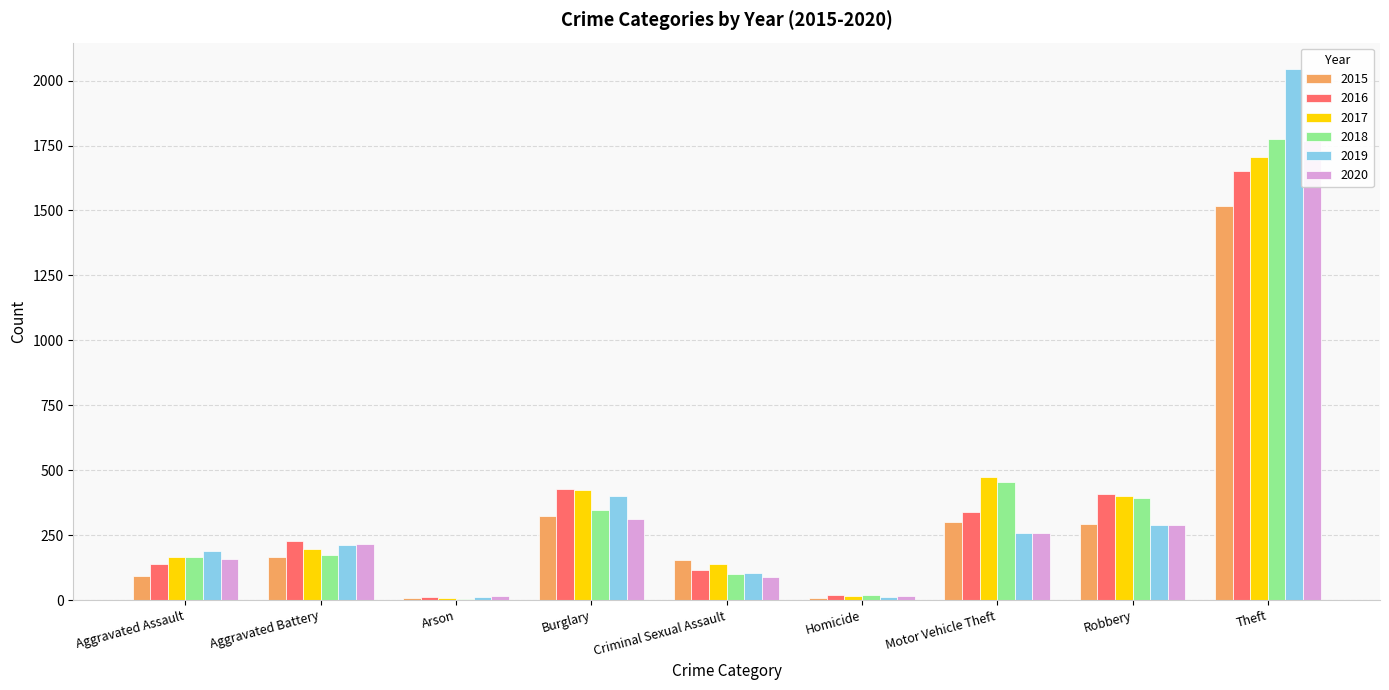

What is the difference between the 2016 values at Aggravated Battery and Aggravated Assault?

89